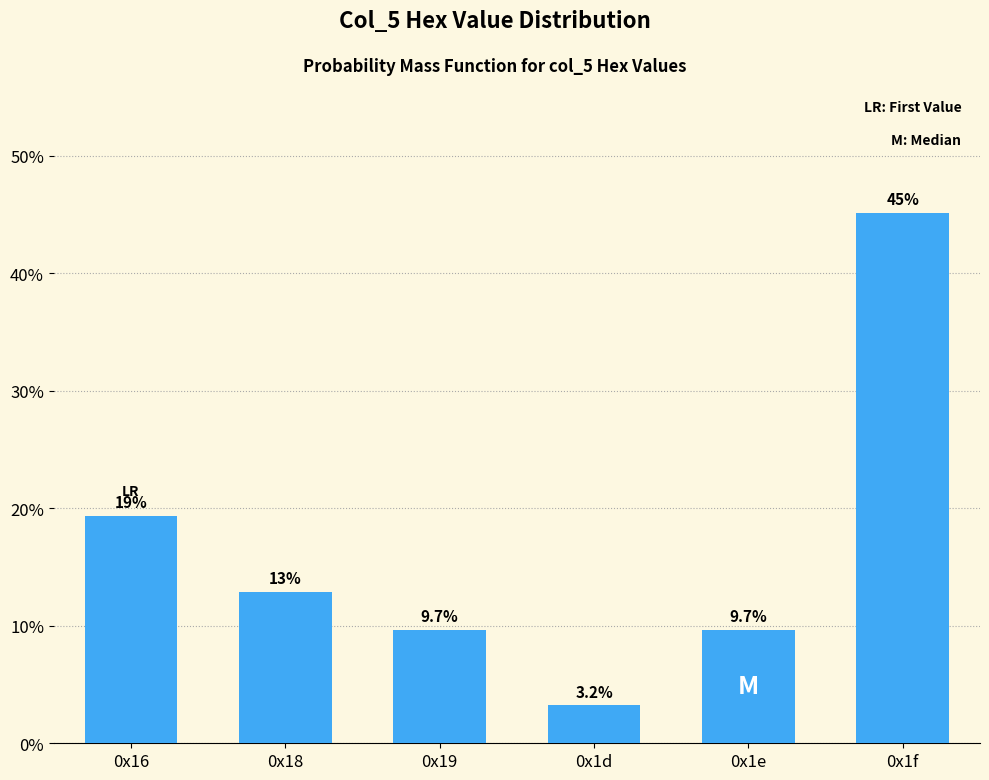

Reading left to right, what are all the values shown in this chart?

19.4	12.9	9.7	3.2	9.7	45.2